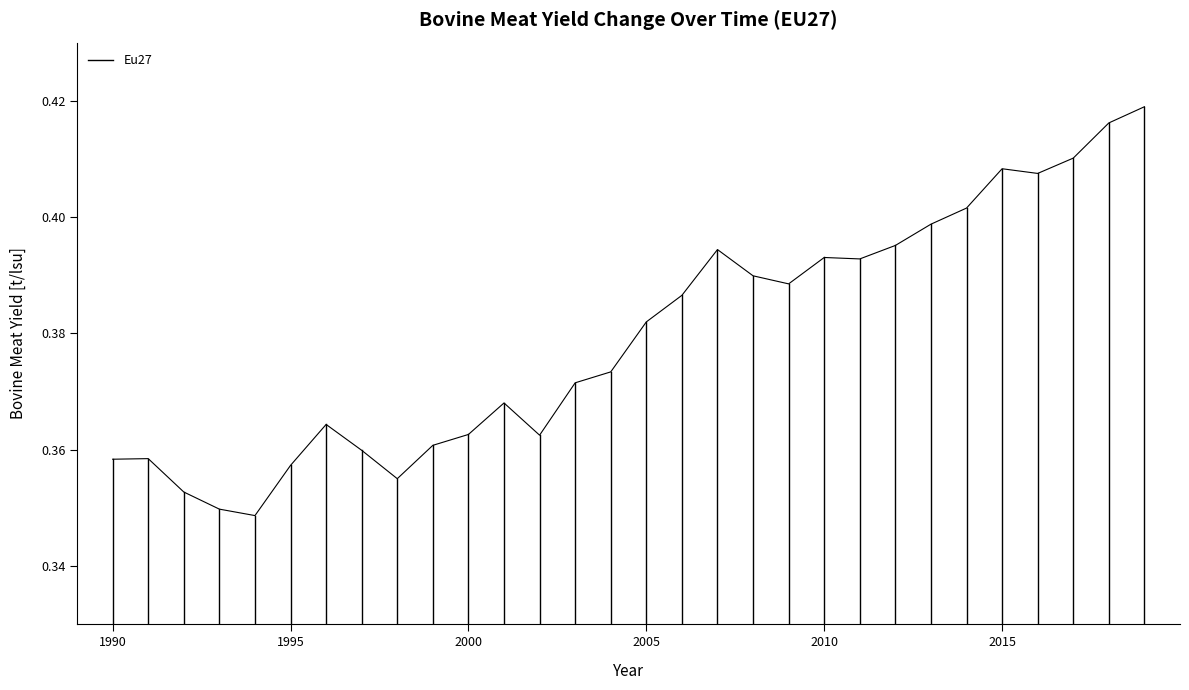

How many distinct data groups are displayed?

1